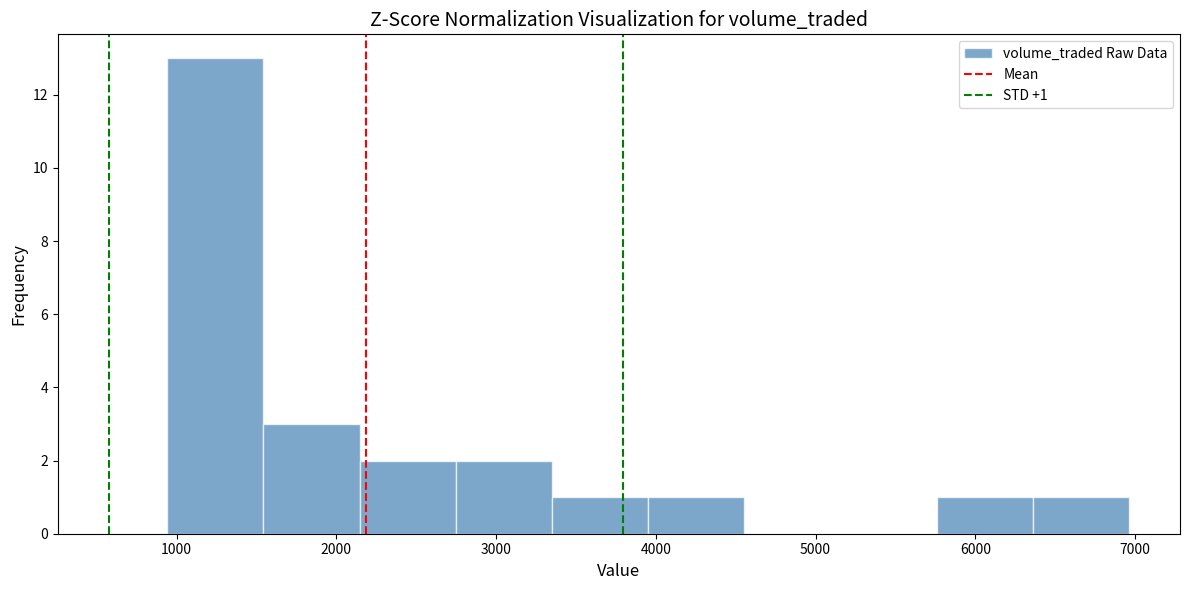

Over which range of the x-axis is the bar tallest?

900 to 1500